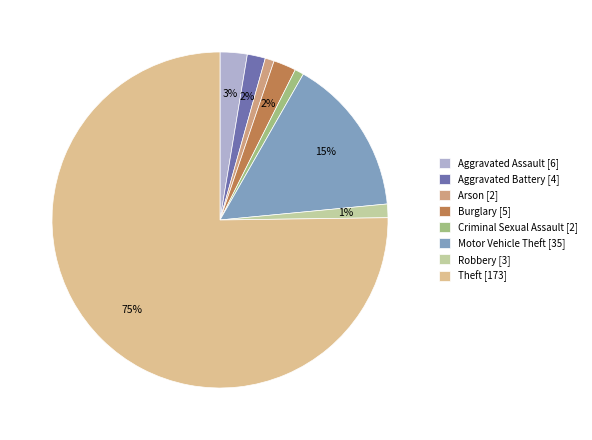

Does any single category account for the majority?

Yes